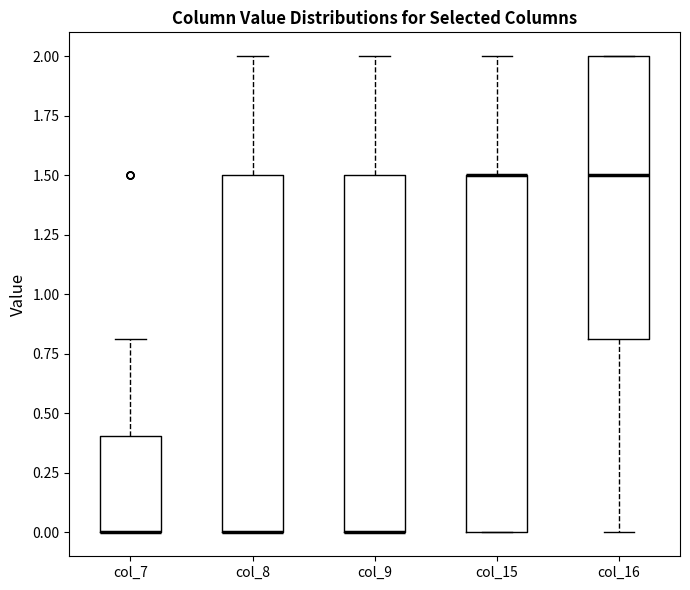

Where does the median line of the box for col_16 sit on the y-axis? The values are not printed on the chart, so give them approximately, as read against the axis.

1.5